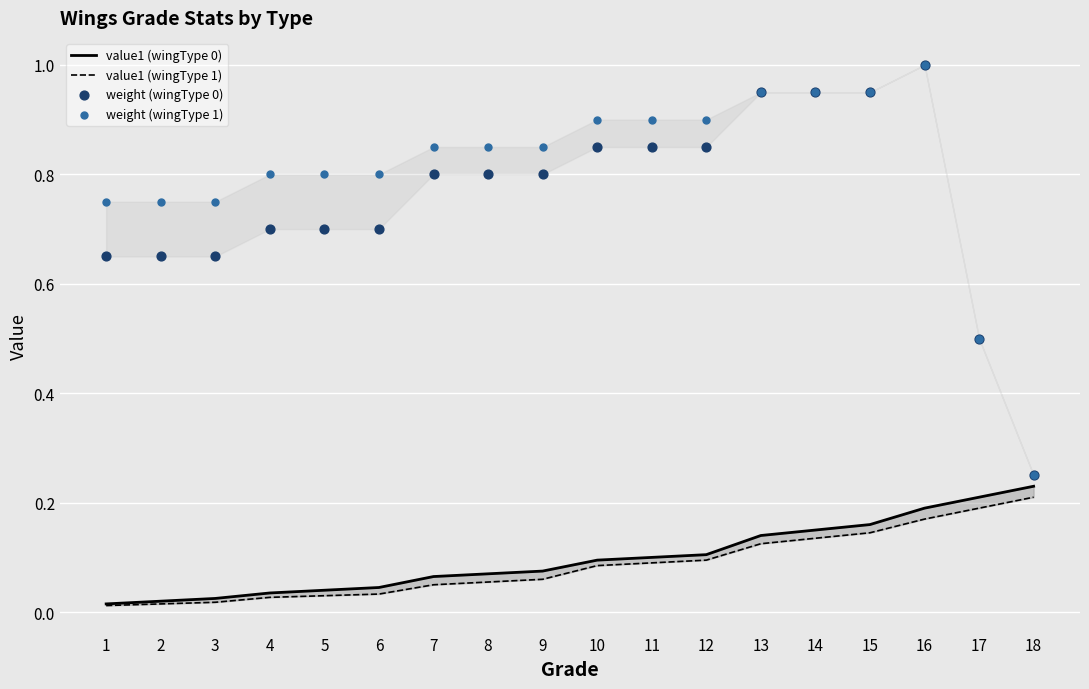

What are all the series names shown in the legend?

value1 (wingType 0), value1 (wingType 1), weight (wingType 0), weight (wingType 1)